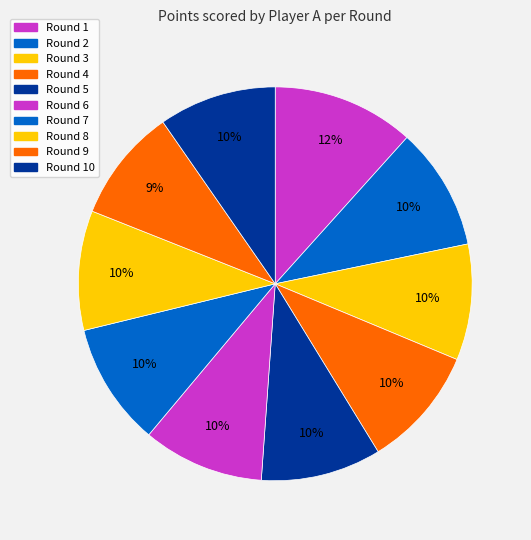

What is the largest slice in the pie chart?

Round 1